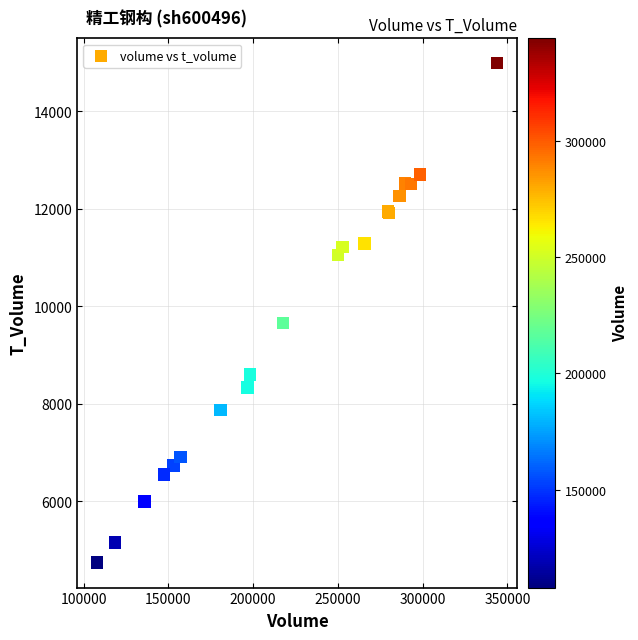

What Y value in the scatter plot is closest to 9863?

9655